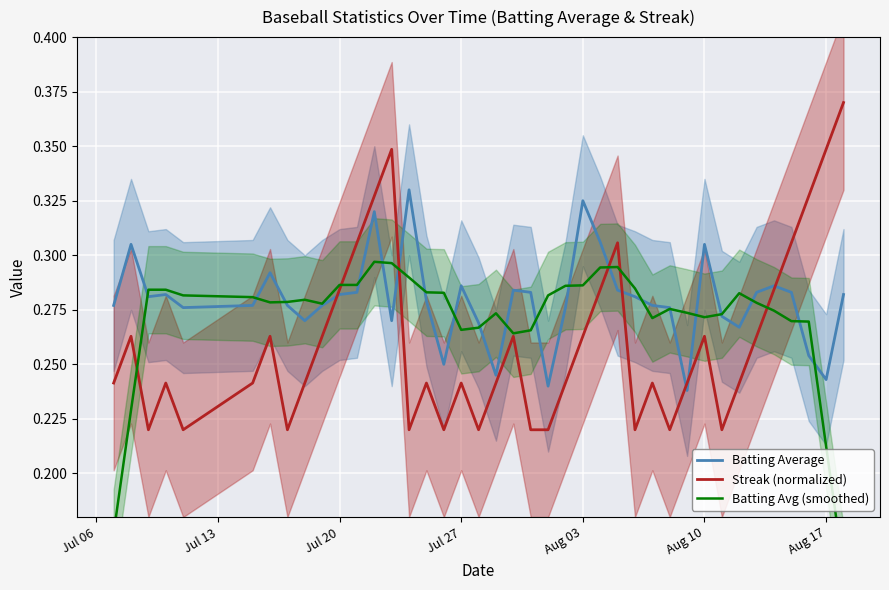

Count the number of categories in the chart.

40